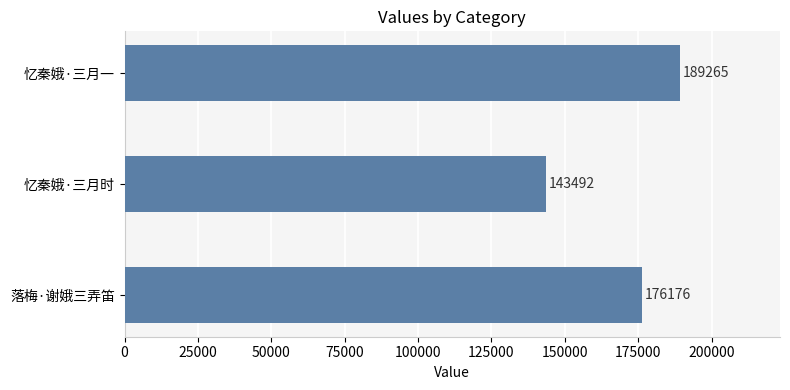

What is the greatest value displayed?

189265